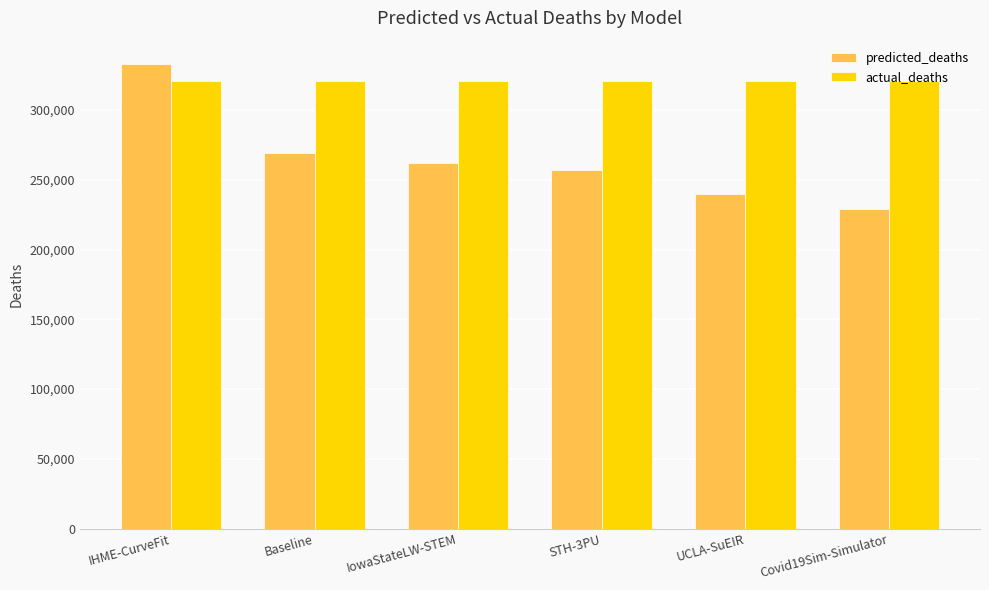

Between UCLA-SuEIR and Covid19Sim-Simulator, which series saw the biggest shift?

predicted_deaths